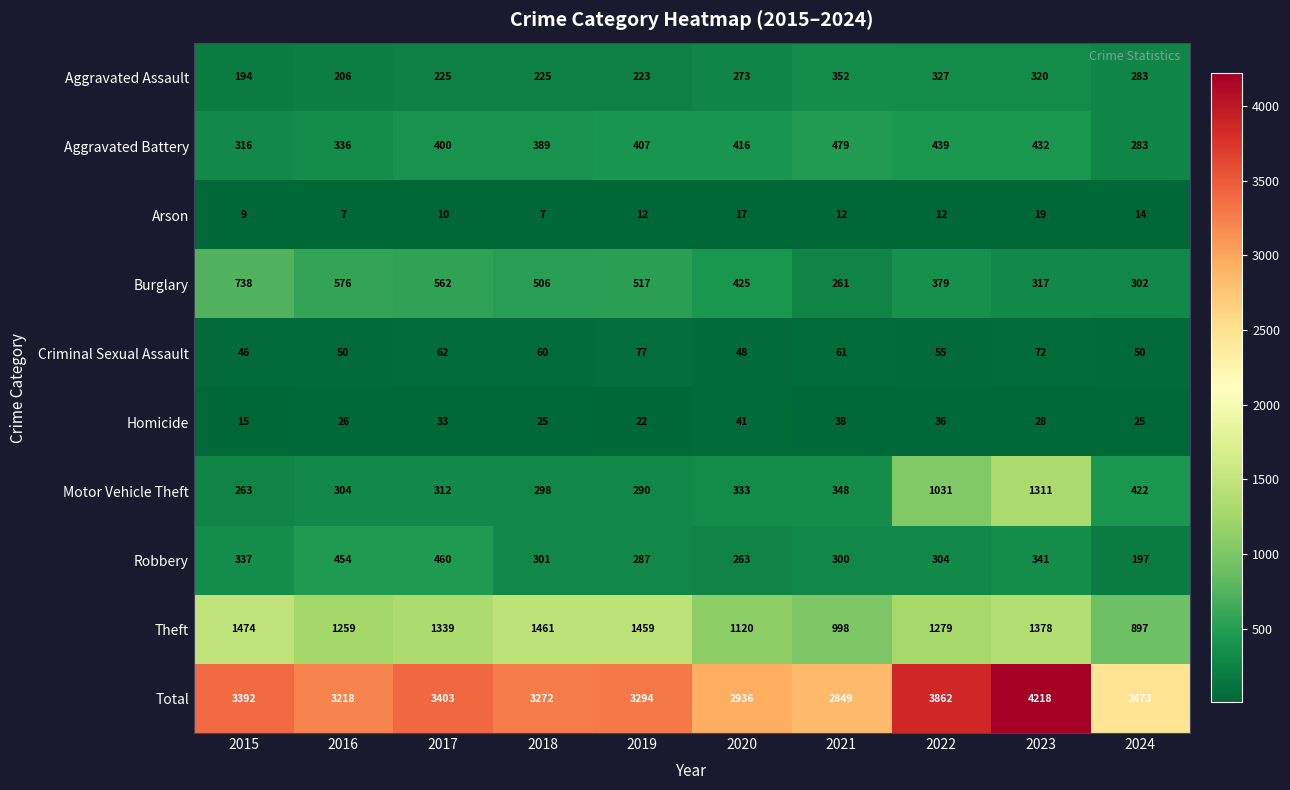

At which label is Total closest to 3345?

2015